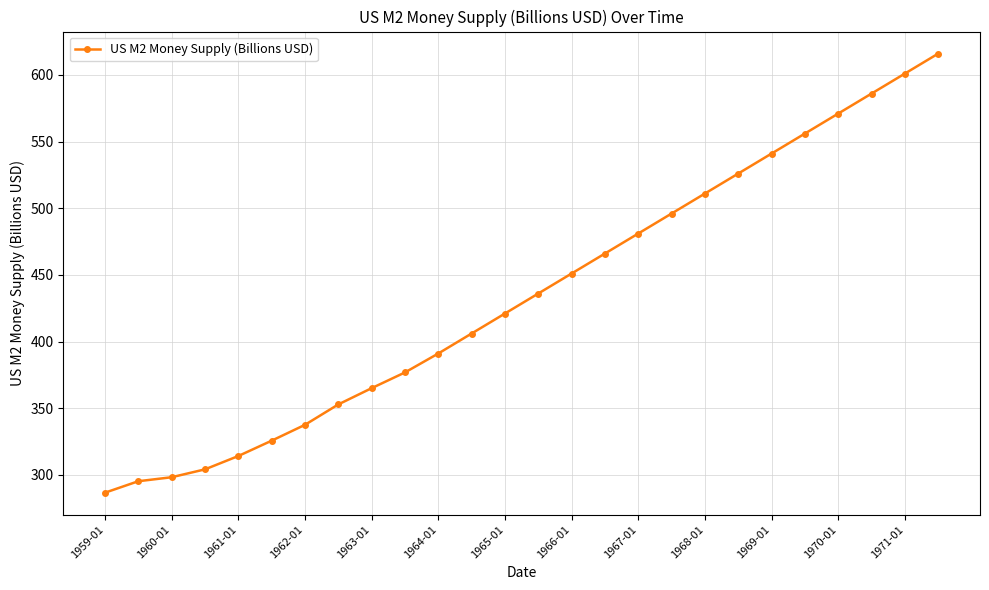

What is the difference between the second highest and second lowest values?

305.8